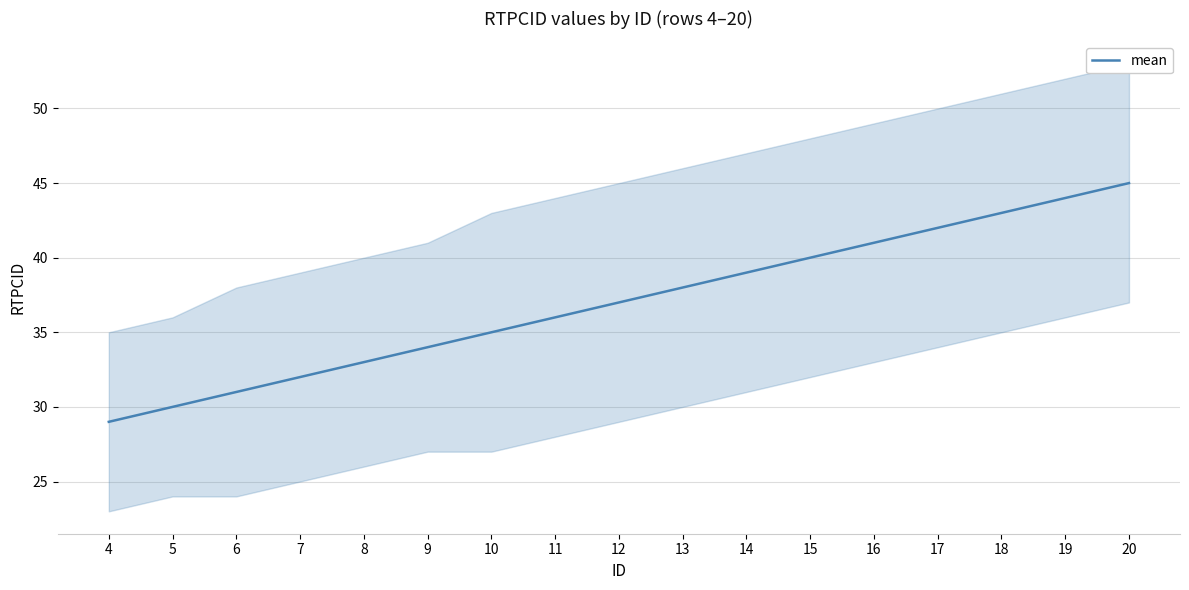

List the labels in order of value, largest first.

20, 19, 18, 17, 16, 15, 14, 13, 12, 11, 10, 9, 8, 7, 6, 5, 4